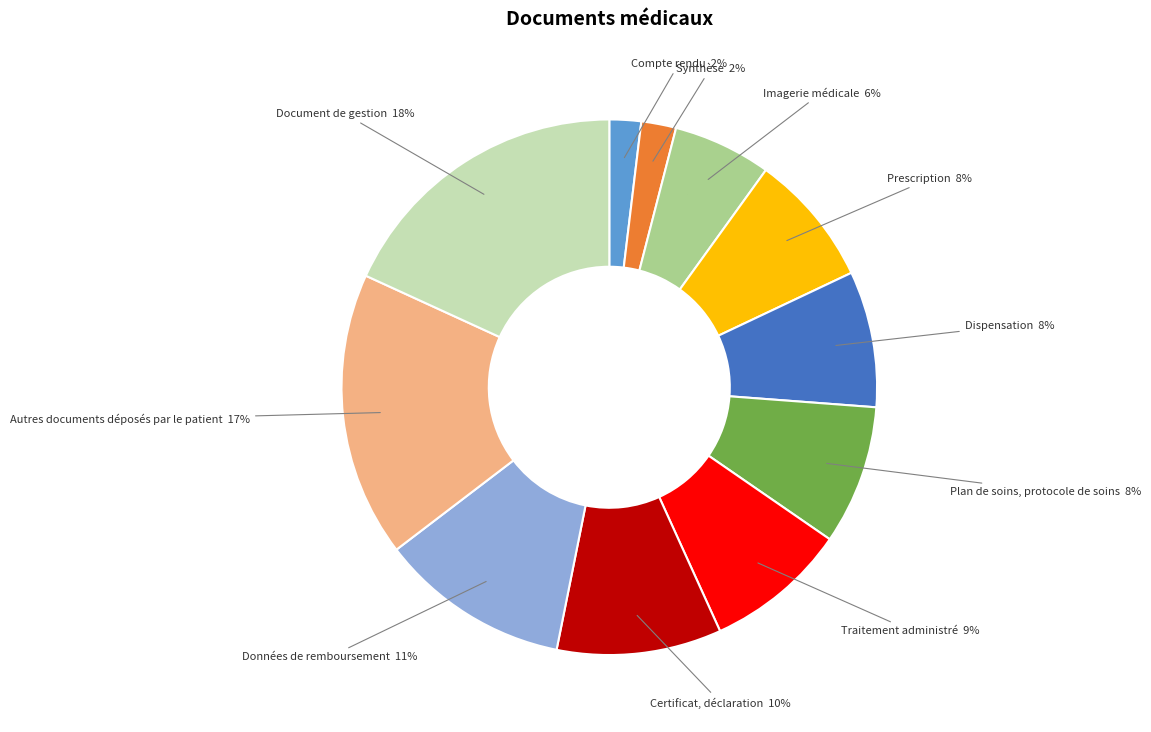

The Plan de soins, protocole de soins slice represents 8% of the pie. True or false?

True